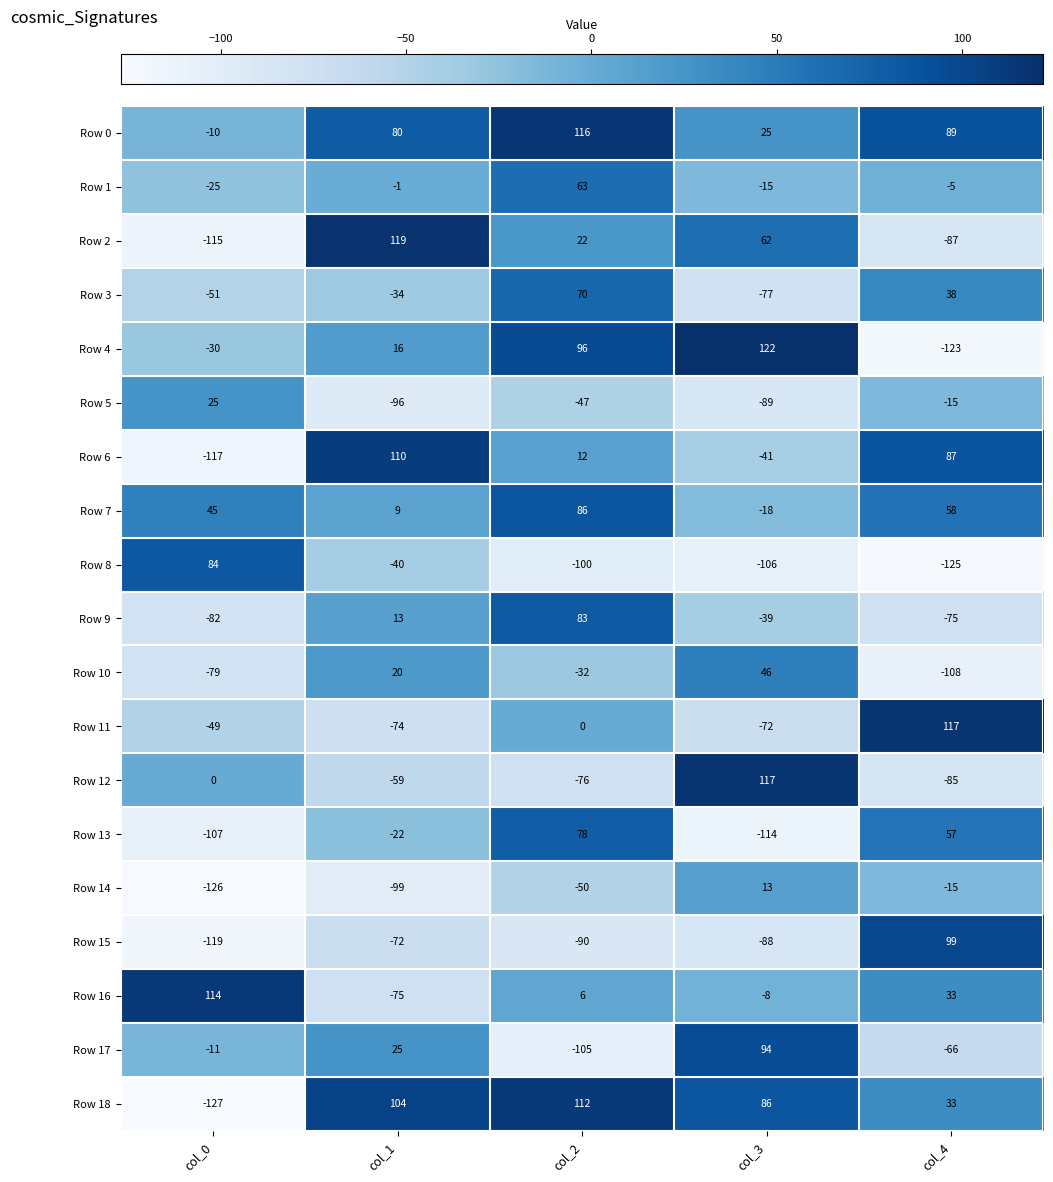

Where does the Row 8 series first go above -100?

col_0